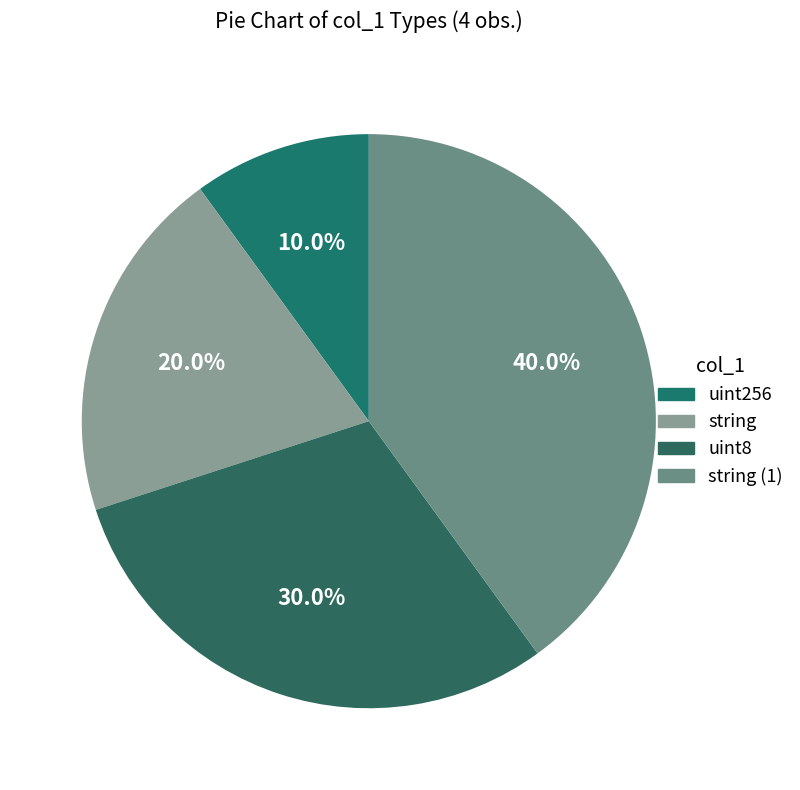

What percentage is the uint8 slice, to the nearest percent?

30%